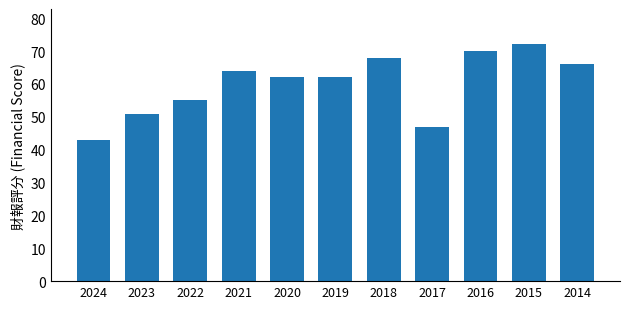

Reading right to left, list all the values displayed in this chart.

66	72	70	47	68	62	62	64	55	51	43